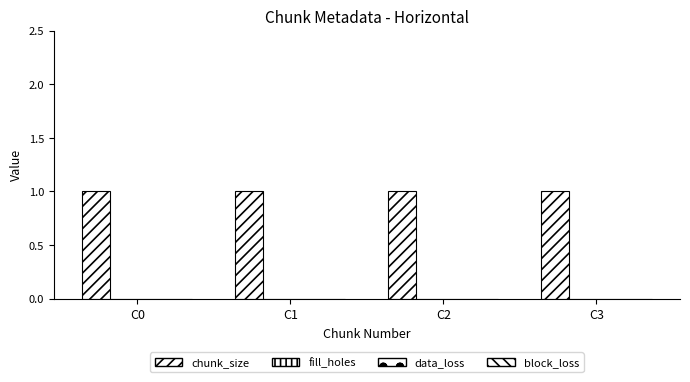

Reading left to right, extract all data points from this chart.

chunk_size: 1	1	1	1
fill_holes: 0	0	0	0
data_loss: 0	0	0	0
block_loss: 0	0	0	0